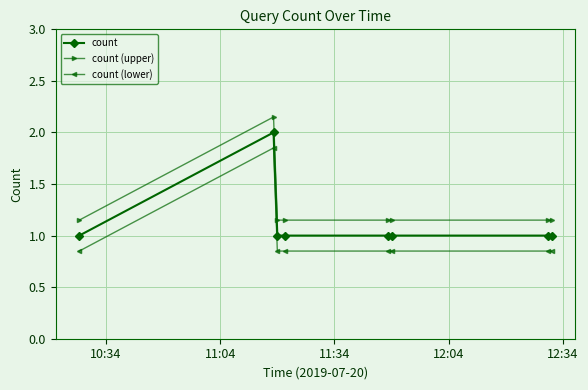

What is the value of the count point at the 4th from the left?

1.0